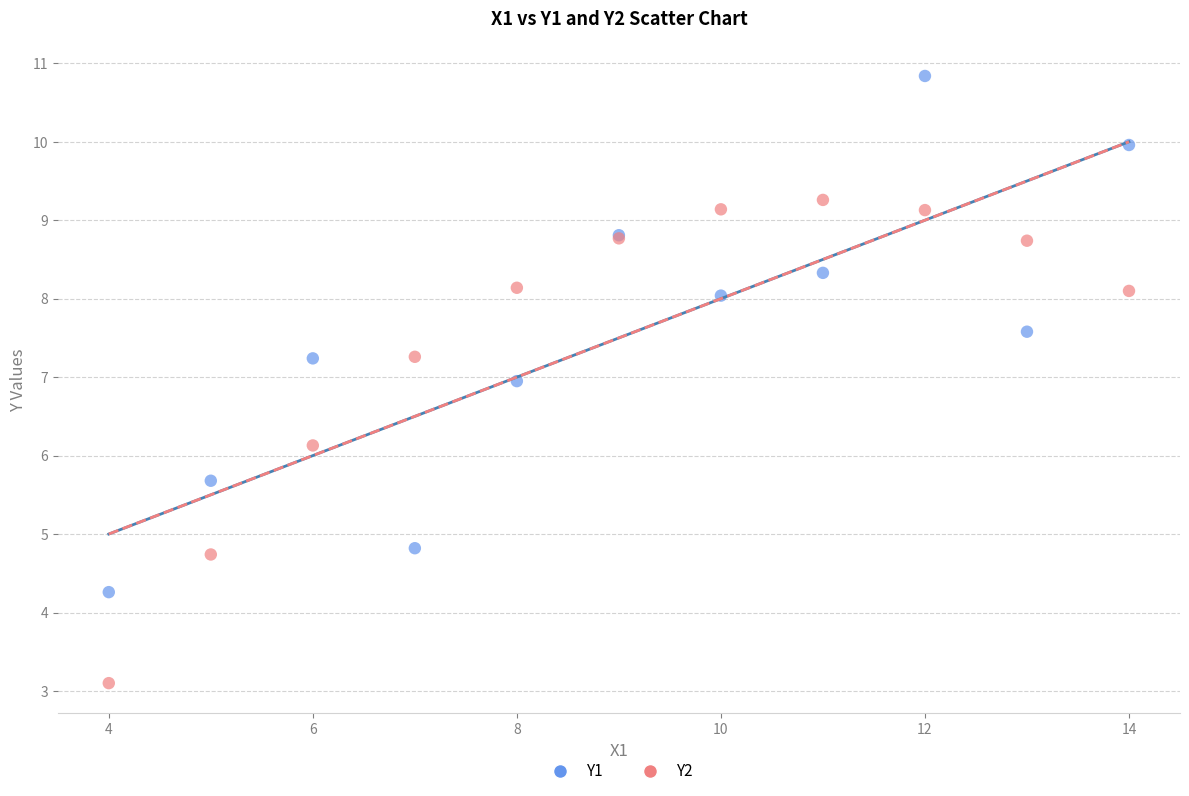

Across all series, what Y value is closest to 6?

6.1